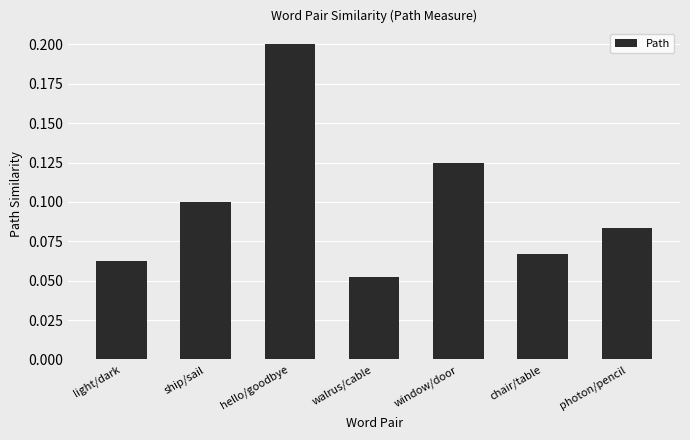

What is the label of the 2nd bar from the left?

ship/sail